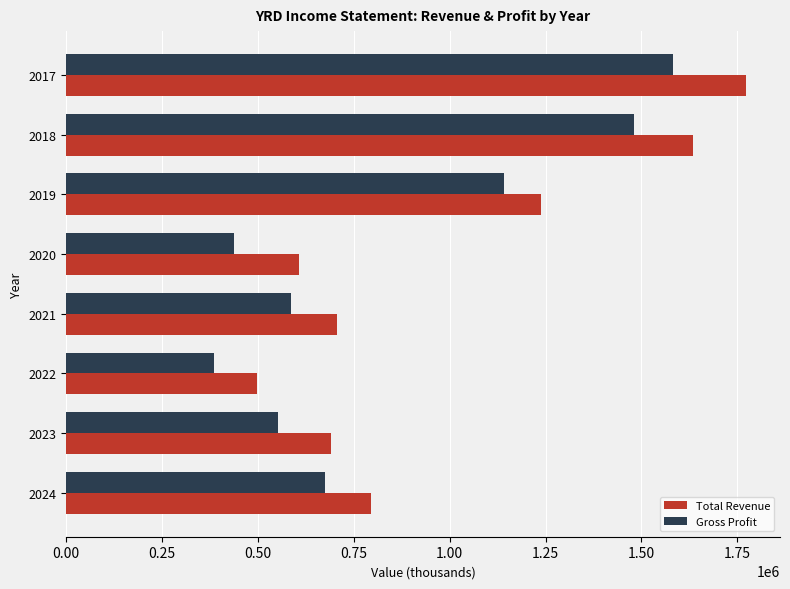

What is the minimum value shown in the chart?

385300